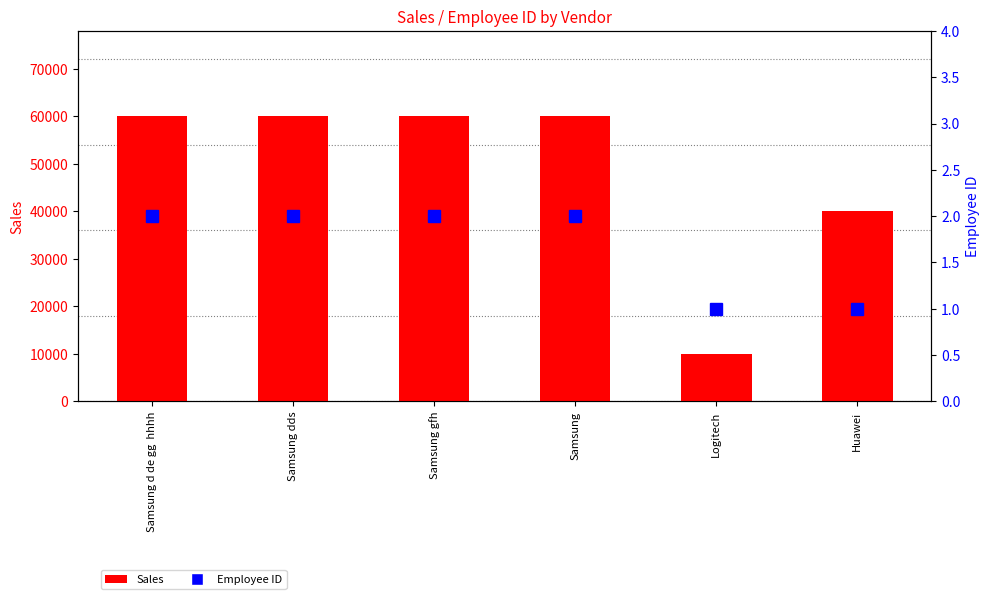

What is the average value of the Employee ID series?

2